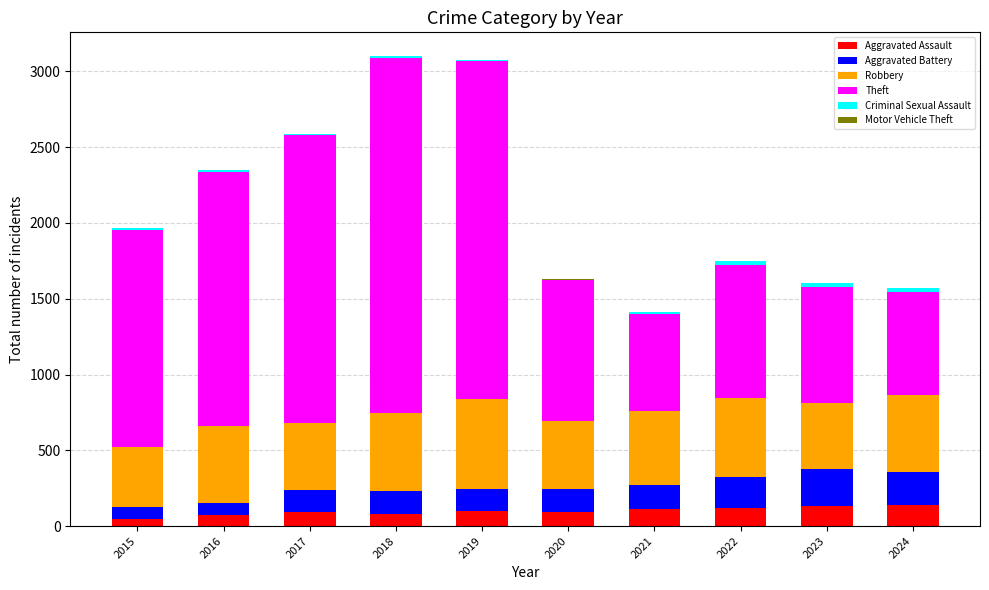

What is the highest value of the Aggravated Assault series?

141